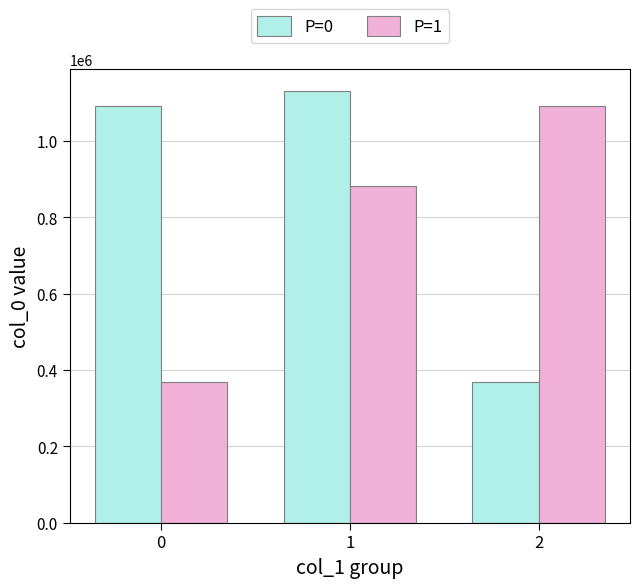

What is the value of the P=0 bar at the 1st from the left?

1090863